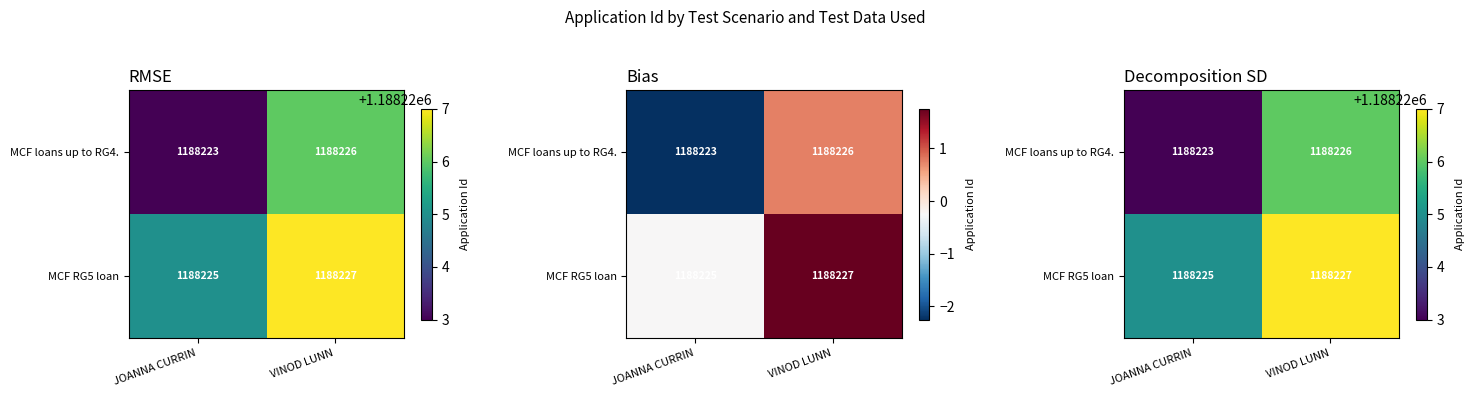

True or false: MCF RG5 loan has a value of 1188225 at JOANNA CURRIN.

True